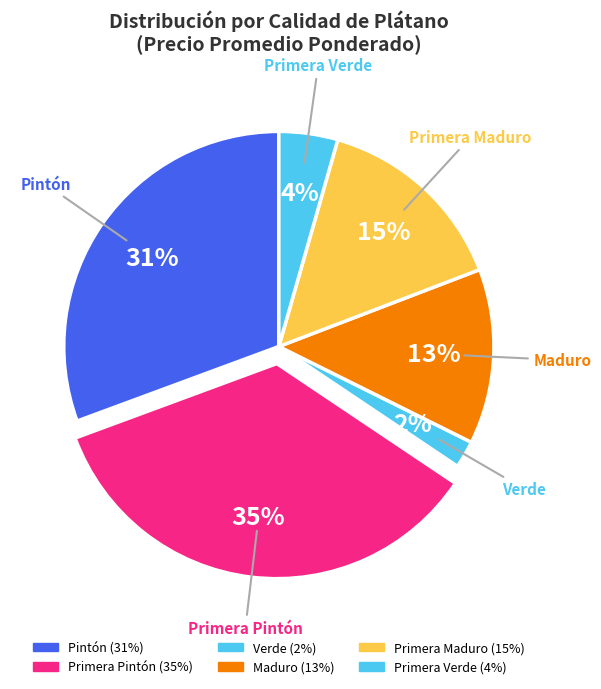

Count the number of slices in the pie.

6